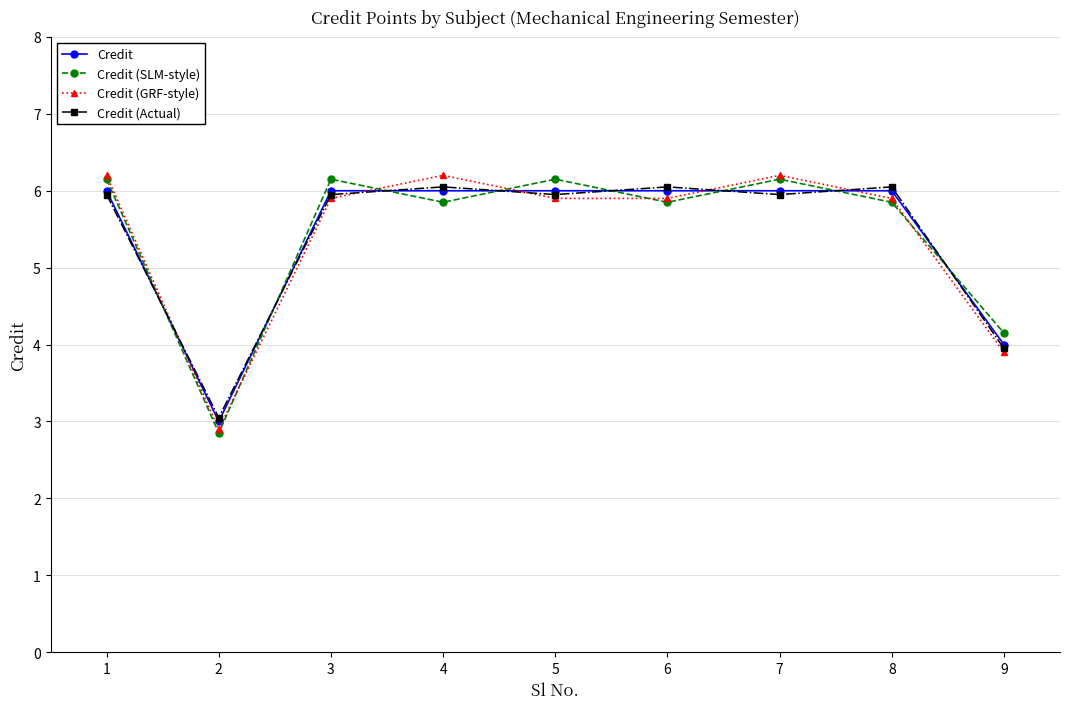

Is the value of Credit (GRF-style) at 7 greater than the value of Credit at 3?

Yes